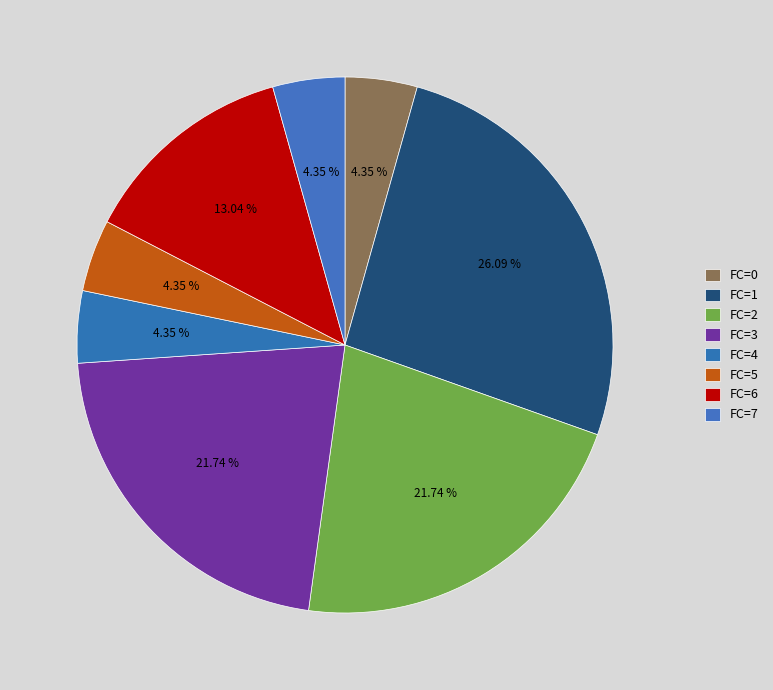

How much of the chart is everything except FC=1?

73.9%